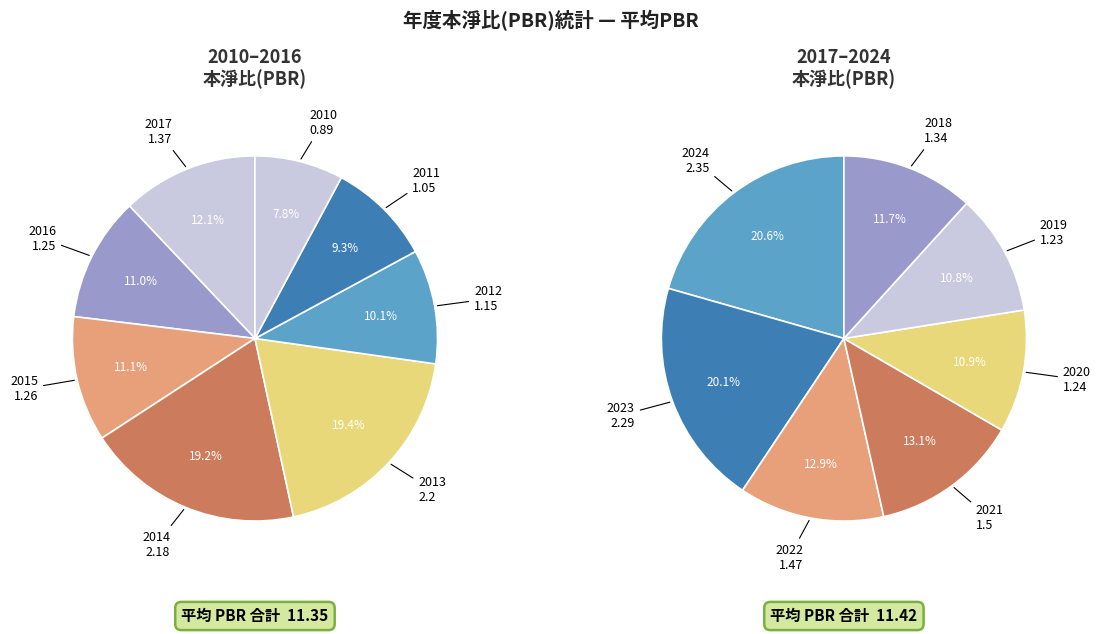

How many segments does this pie chart have?

15